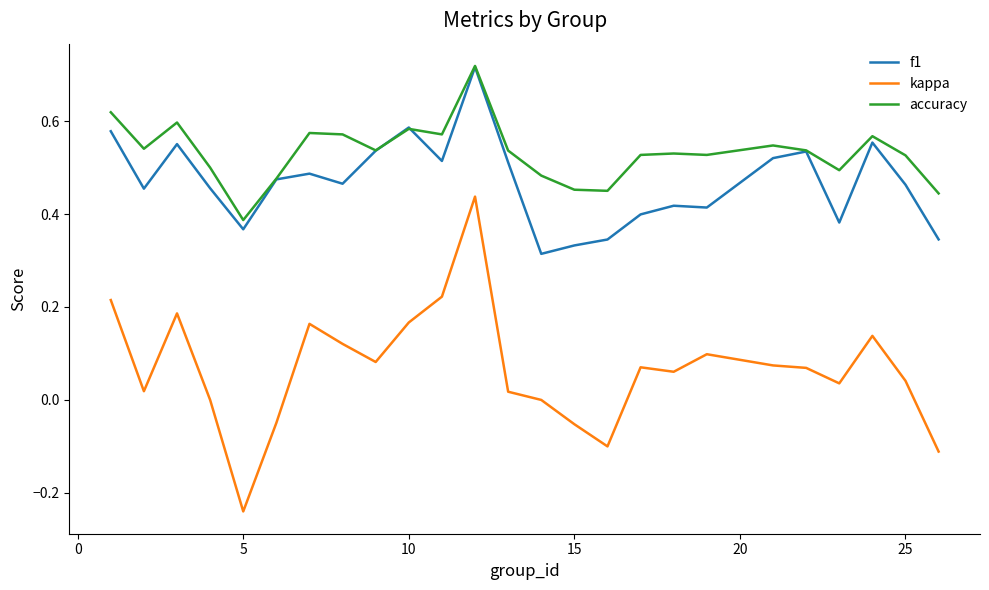

True or false: kappa and f1 cross at least once.

False